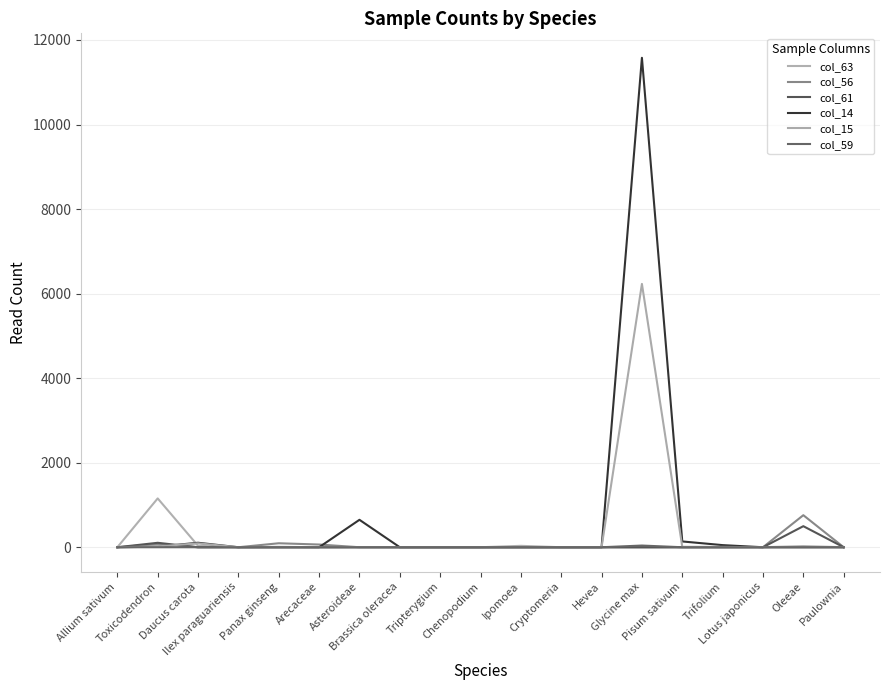

Read the col_15 value at Trifolium.

8